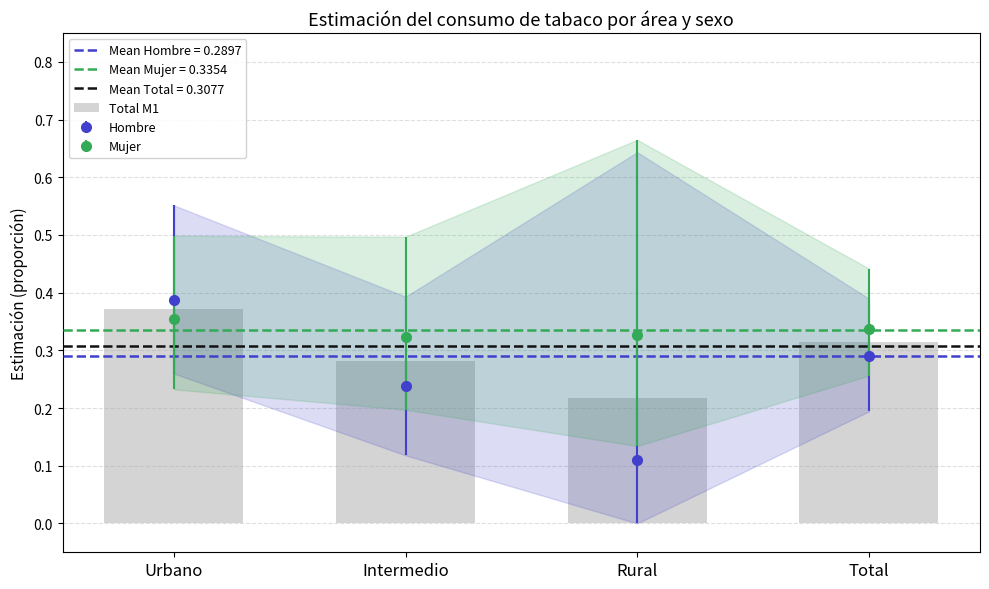

What is the change in value from Rural to Total?

+0.1